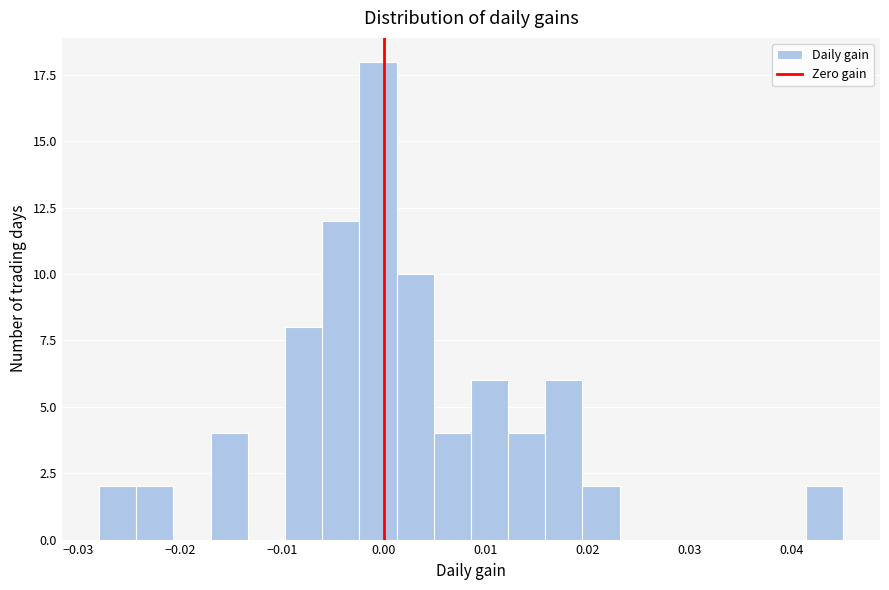

Around what value on the x-axis is the tallest bar? Give the approximate position of its centre, as read against the axis.

-0.001